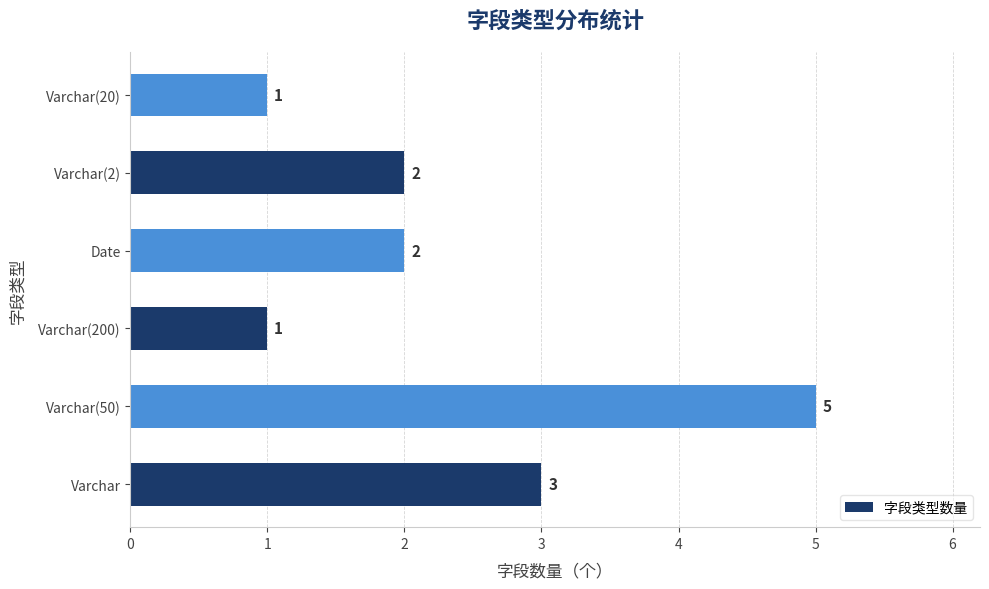

Between Varchar(50) and Varchar(200), which is larger?

Varchar(50)